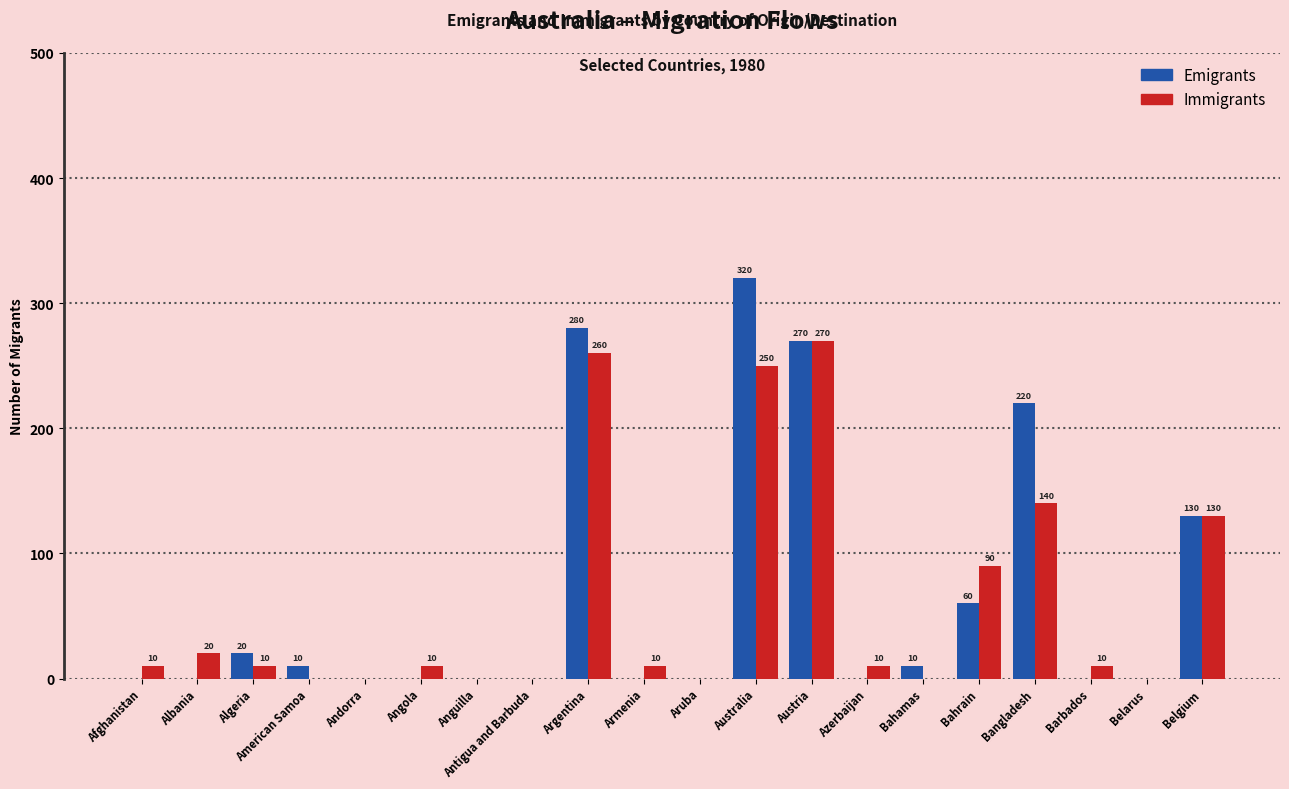

What is the sum of all Emigrants values?

1320